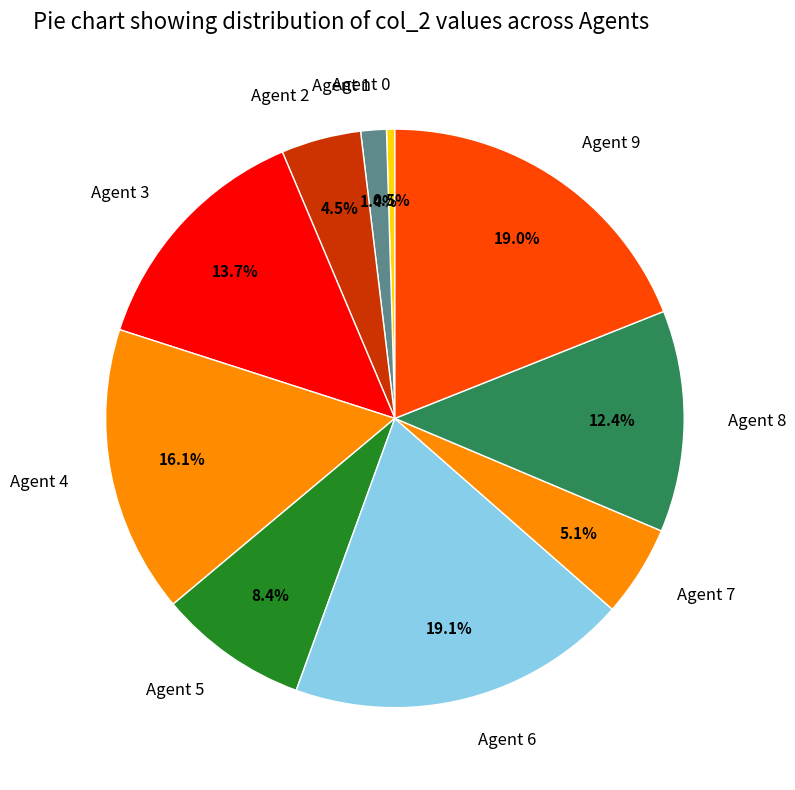

Does Agent 8 account for over 50% of the chart?

No